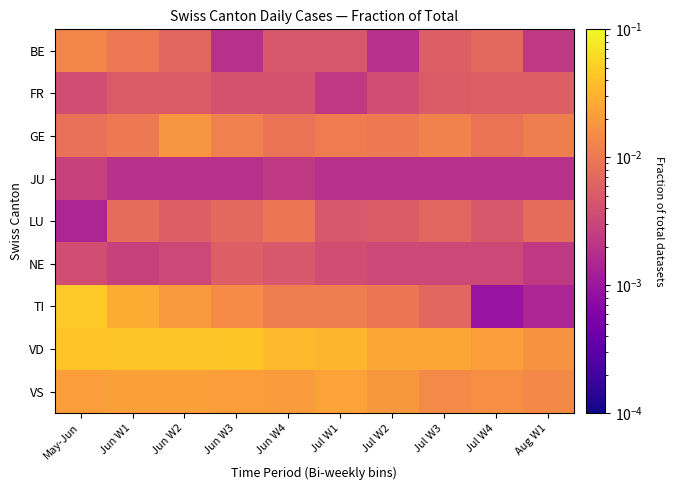

How many distinct data groups are displayed?

9